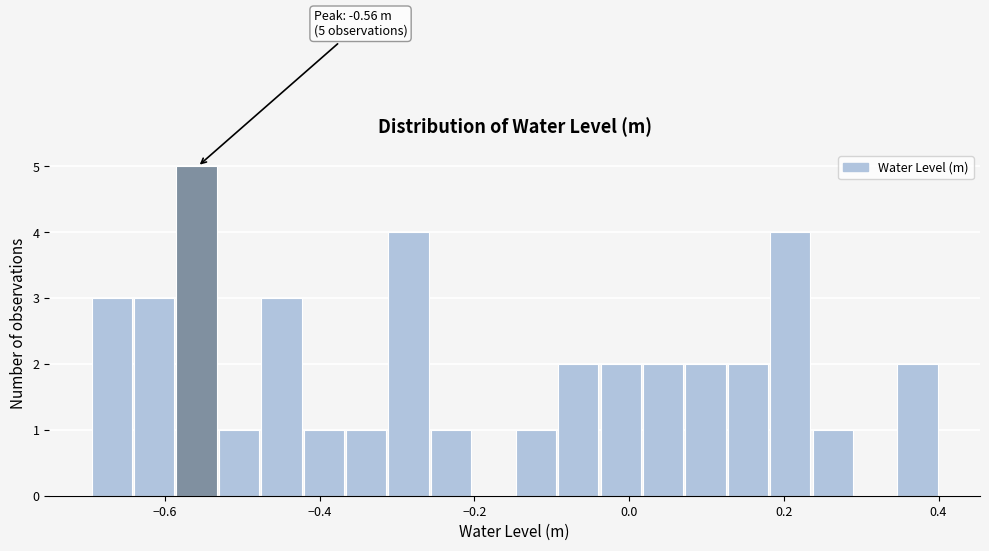

Around what value on the x-axis is the tallest bar? Give the approximate position of its centre, as read against the axis.

-0.56